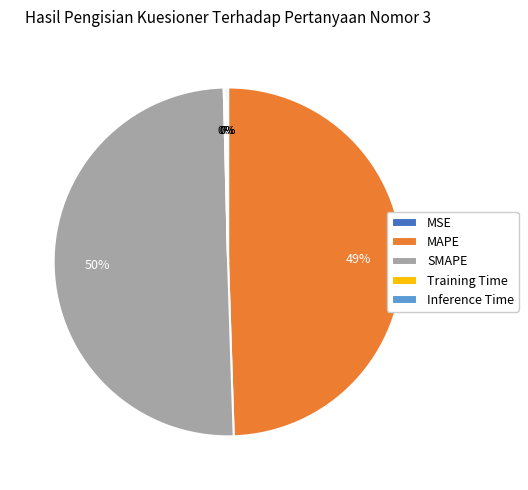

Is it true that SMAPE is 50% of the pie?

True